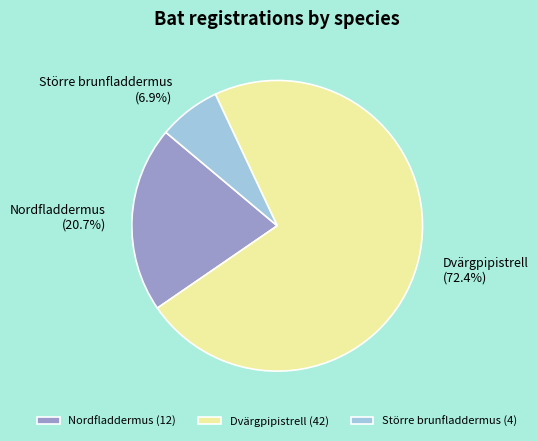

What is the largest slice in the pie chart?

Dvärgpipistrell